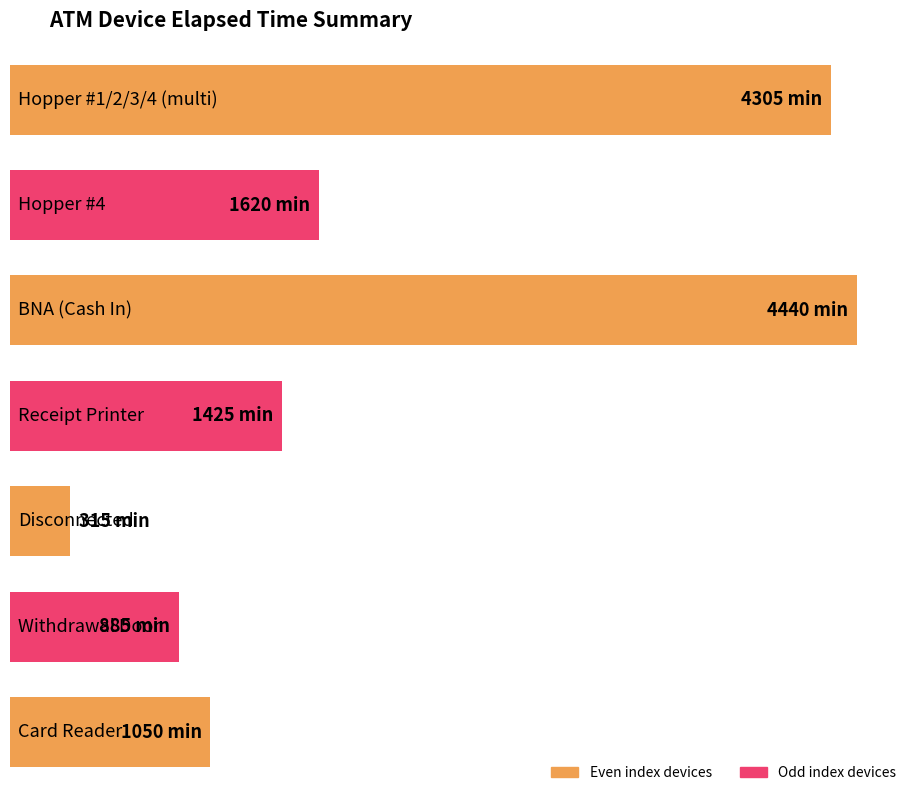

The chart shows a value of 132 at Hopper #1+. True or false?

False